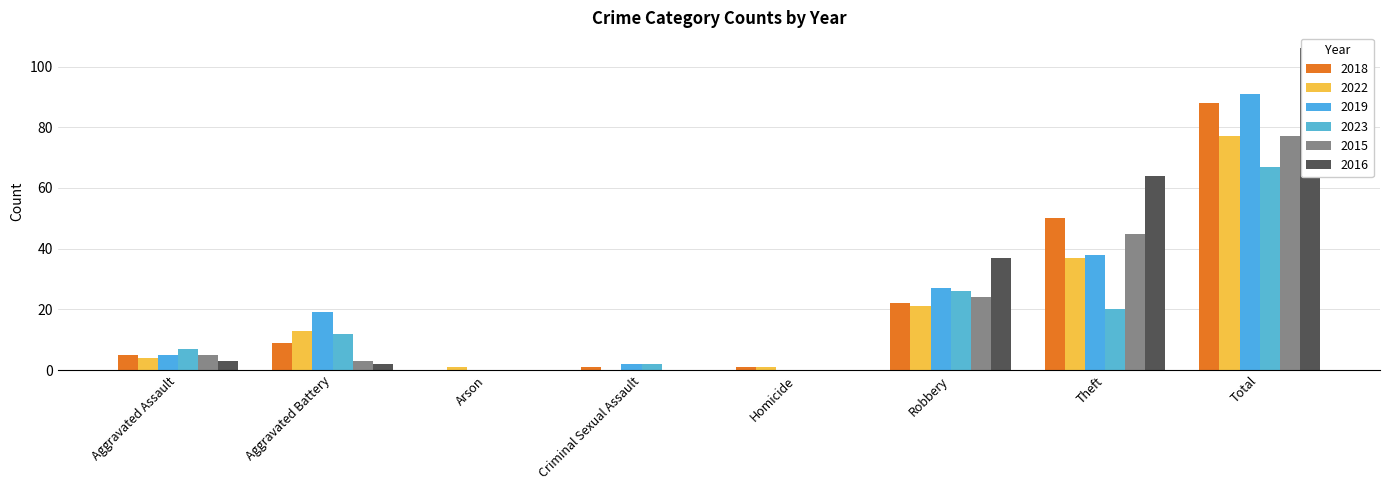

Reading left to right, list all the values displayed in this chart.

2018: 5	9	0	1	1	22	50	88
2022: 4	13	1	0	1	21	37	77
2019: 5	19	0	2	0	27	38	91
2023: 7	12	0	2	0	26	20	67
2015: 5	3	0	0	0	24	45	77
2016: 3	2	0	0	0	37	64	106